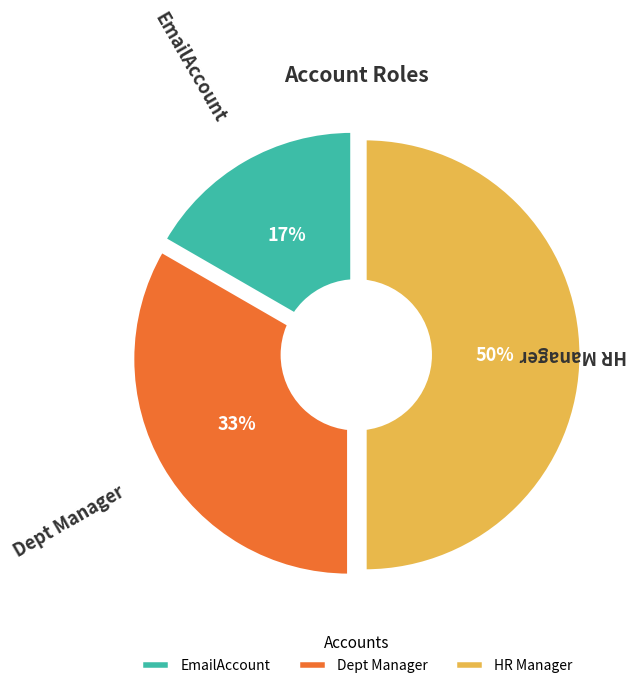

Does any single category account for the majority?

No